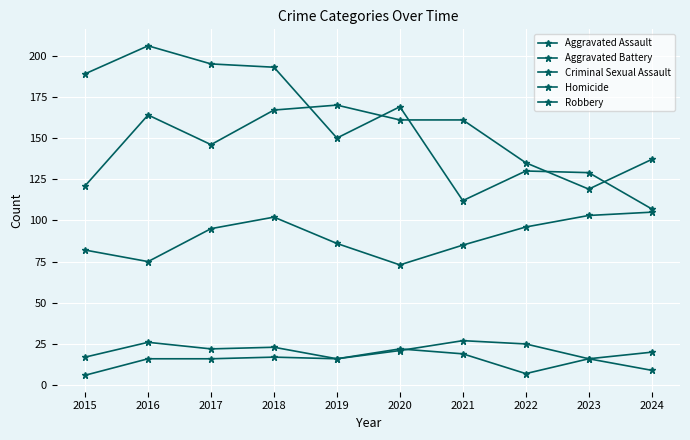

How many series are shown in this chart?

5